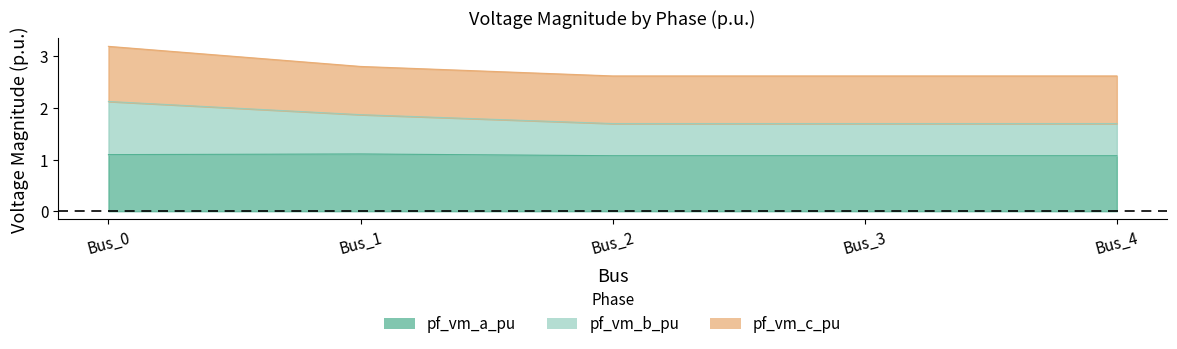

True or false: pf_vm_b_pu has a value of 4.6 at Bus_1.

False